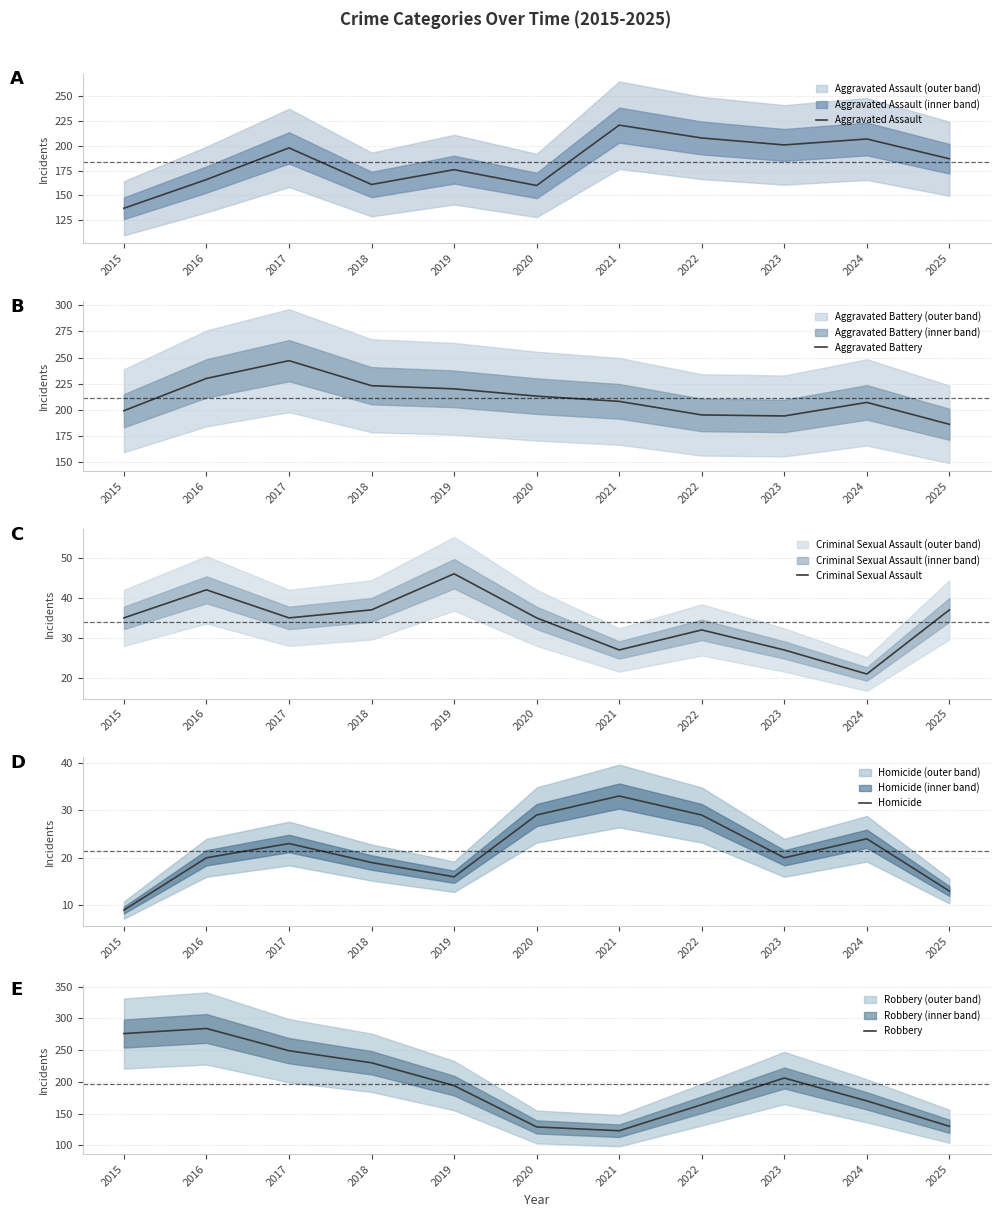

Reading left to right, extract all data points from this chart.

Aggravated Assault: 137	166	198	161	176	160	221	208	201	207	187
Aggravated Battery: 199	230	247	223	220	213	208	195	194	207	186
Criminal Sexual Assault: 35	42	35	37	46	35	27	32	27	21	37
Homicide: 9	20	23	19	16	29	33	29	20	24	13
Robbery: 276	284	249	230	194	129	123	164	206	170	130